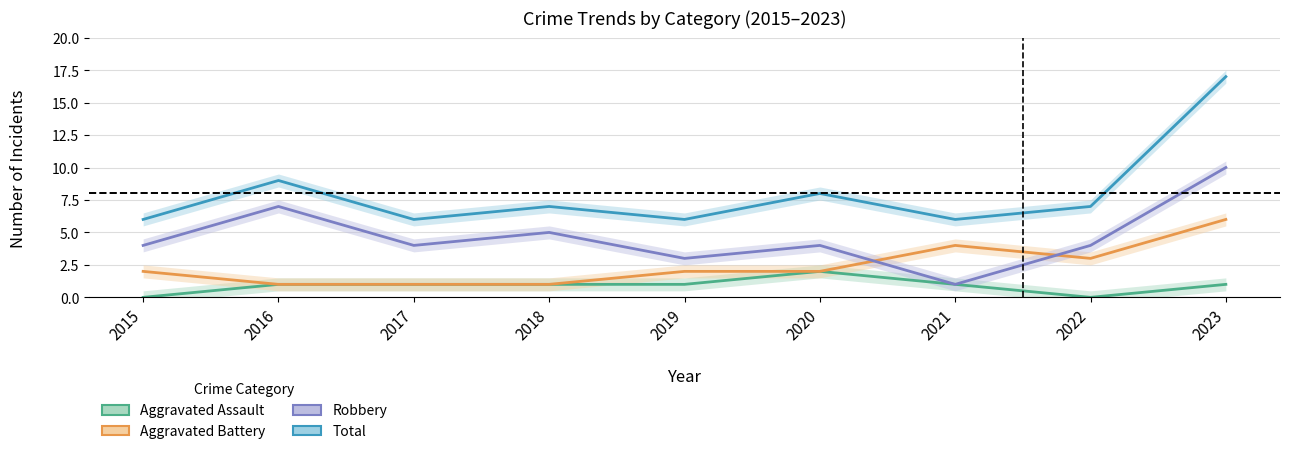

List the series in order of their overall mean, highest first.

Total, Robbery, Aggravated Battery, Aggravated Assault